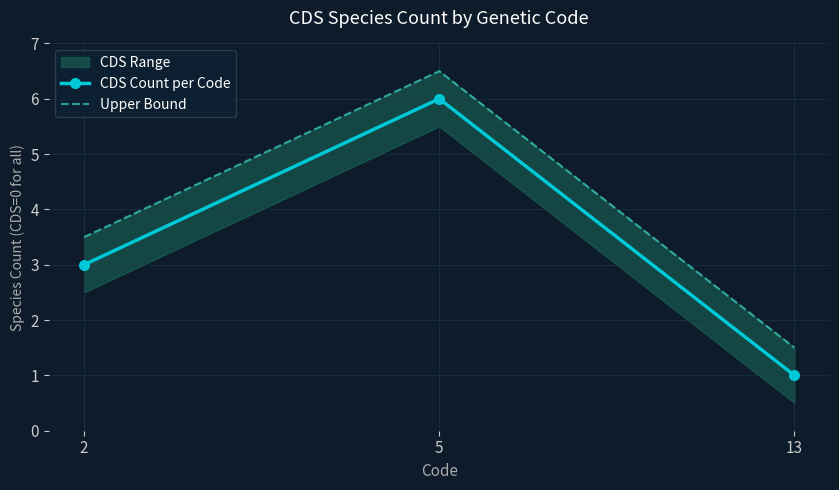

What is the total value across all series at 5?

12.5